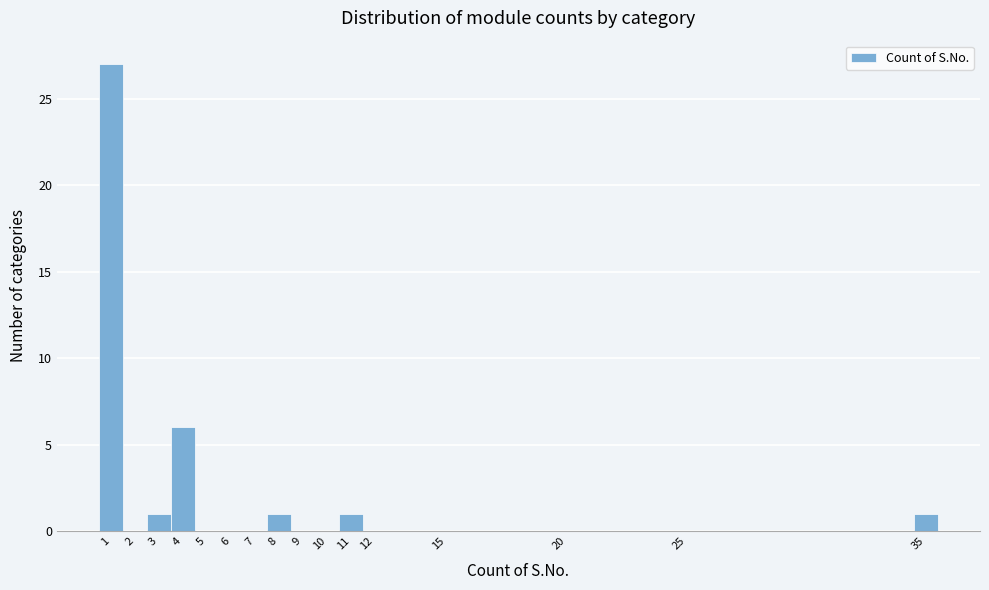

Reading left to right, transcribe this chart: for each bar, give the range it covers on the x-axis and its height. The values are not printed on the chart, so give them approximately, as read against the axis.

0.5 to 1.5: 27
1.5 to 2.5: 0
2.5 to 3.5: 1
3.5 to 4.5: 6
4.5 to 5.5: 0
5.5 to 6.5: 0
6.5 to 7.5: 0
7.5 to 8.5: 1
8.5 to 9.5: 0
9.5 to 10.5: 0
10.5 to 11.5: 1
11.5 to 12.5: 0
12.5 to 13.5: 0
13.5 to 14.5: 0
14.5 to 15.5: 0
15.5 to 16.5: 0
16.5 to 17.5: 0
17.5 to 18.5: 0
18.5 to 19.5: 0
19.5 to 20.5: 0
20.5 to 21.5: 0
21.5 to 22.5: 0
22.5 to 23.5: 0
23.5 to 24.5: 0
24.5 to 25.5: 0
25.5 to 26.5: 0
26.5 to 27.5: 0
27.5 to 28.5: 0
28.5 to 29.5: 0
29.5 to 30.5: 0
30.5 to 31.5: 0
31.5 to 32.5: 0
32.5 to 33.5: 0
33.5 to 34.5: 0
34.5 to 35.5: 1